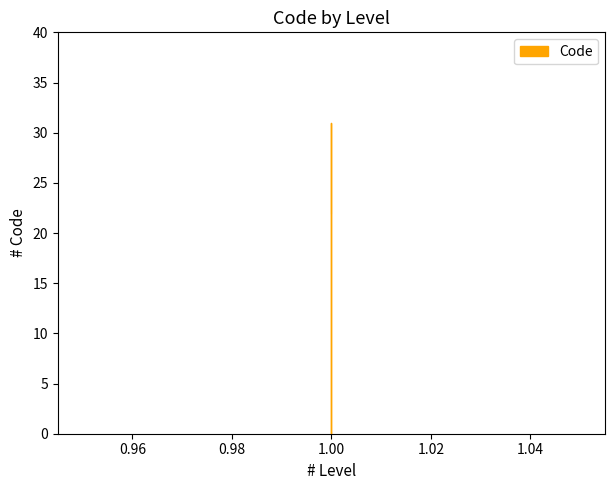

Count the values in the range 22 to 31.

3